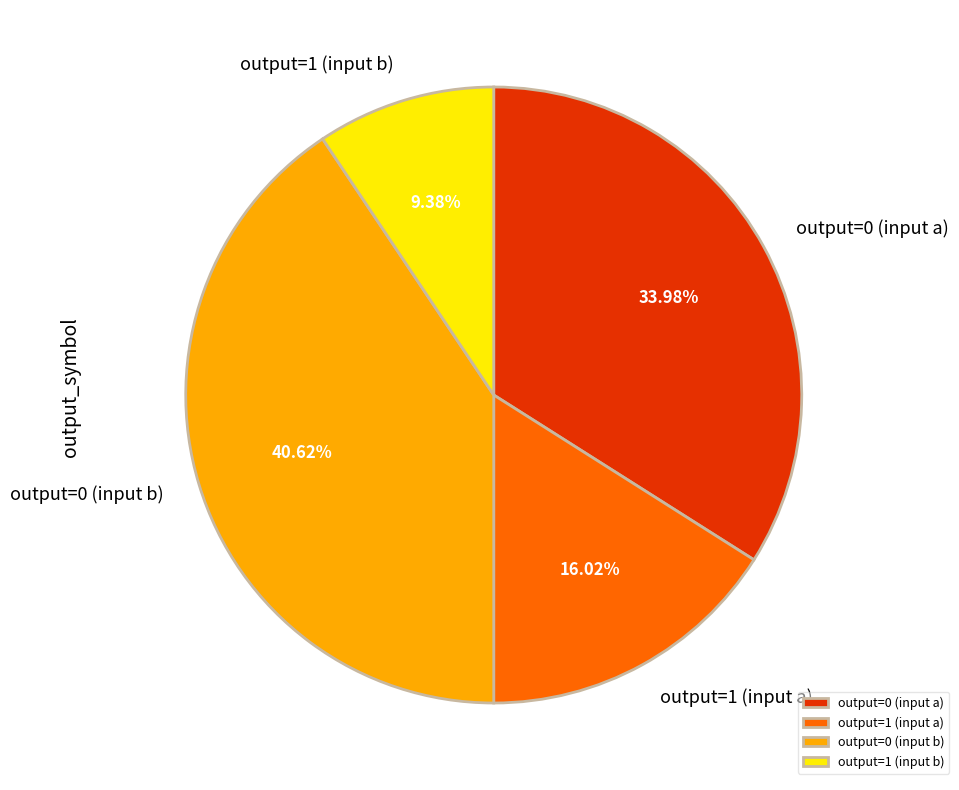

Rank the categories by value from lowest to highest.

output=1 (input b), output=1 (input a), output=0 (input a), output=0 (input b)